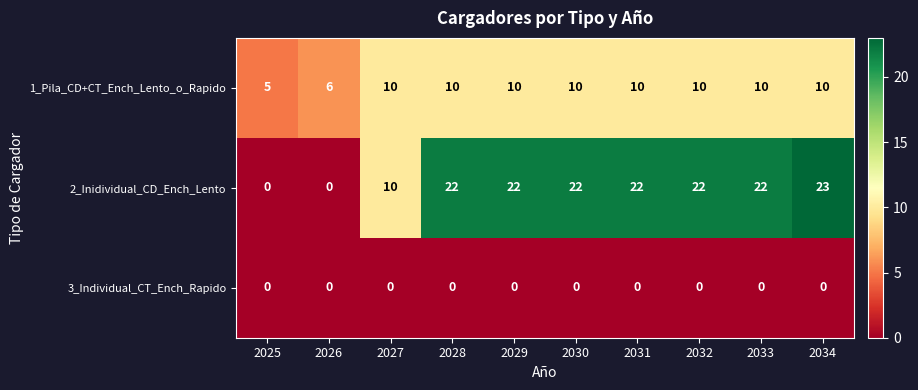

At how many categories does at least one series exceed 3?

10